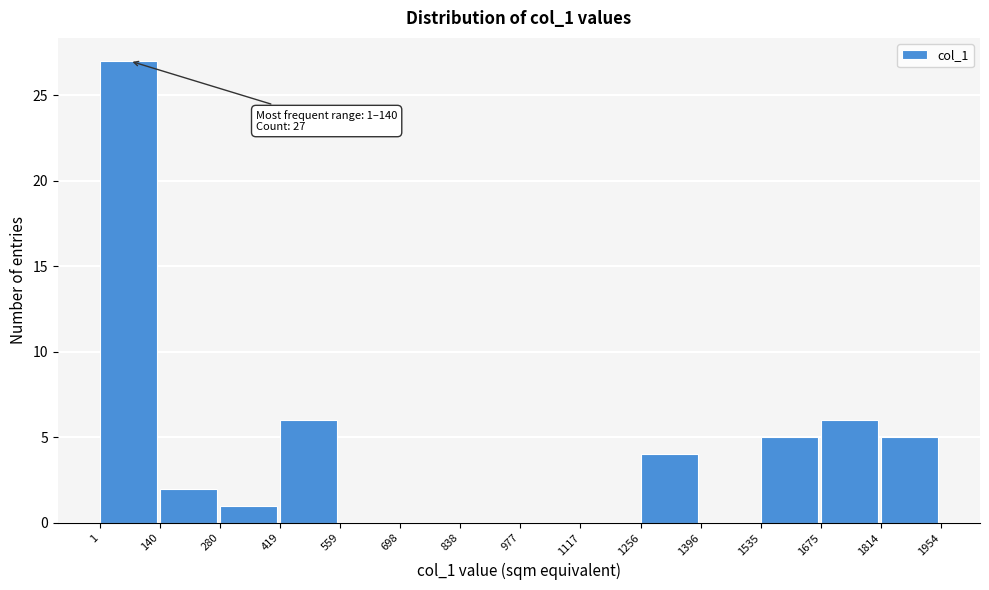

Which range on the x-axis has the tallest bar?

1 to 140